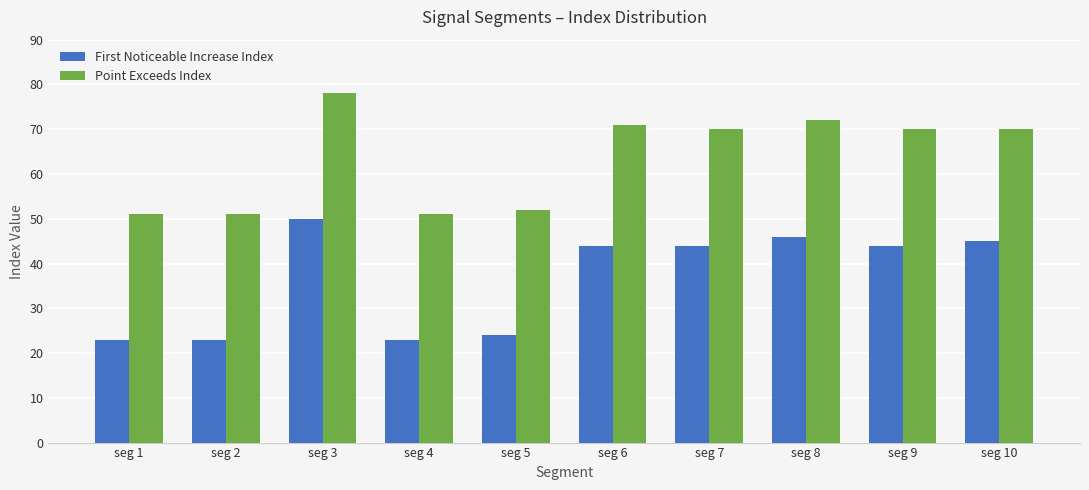

Count the number of data series in this chart.

2